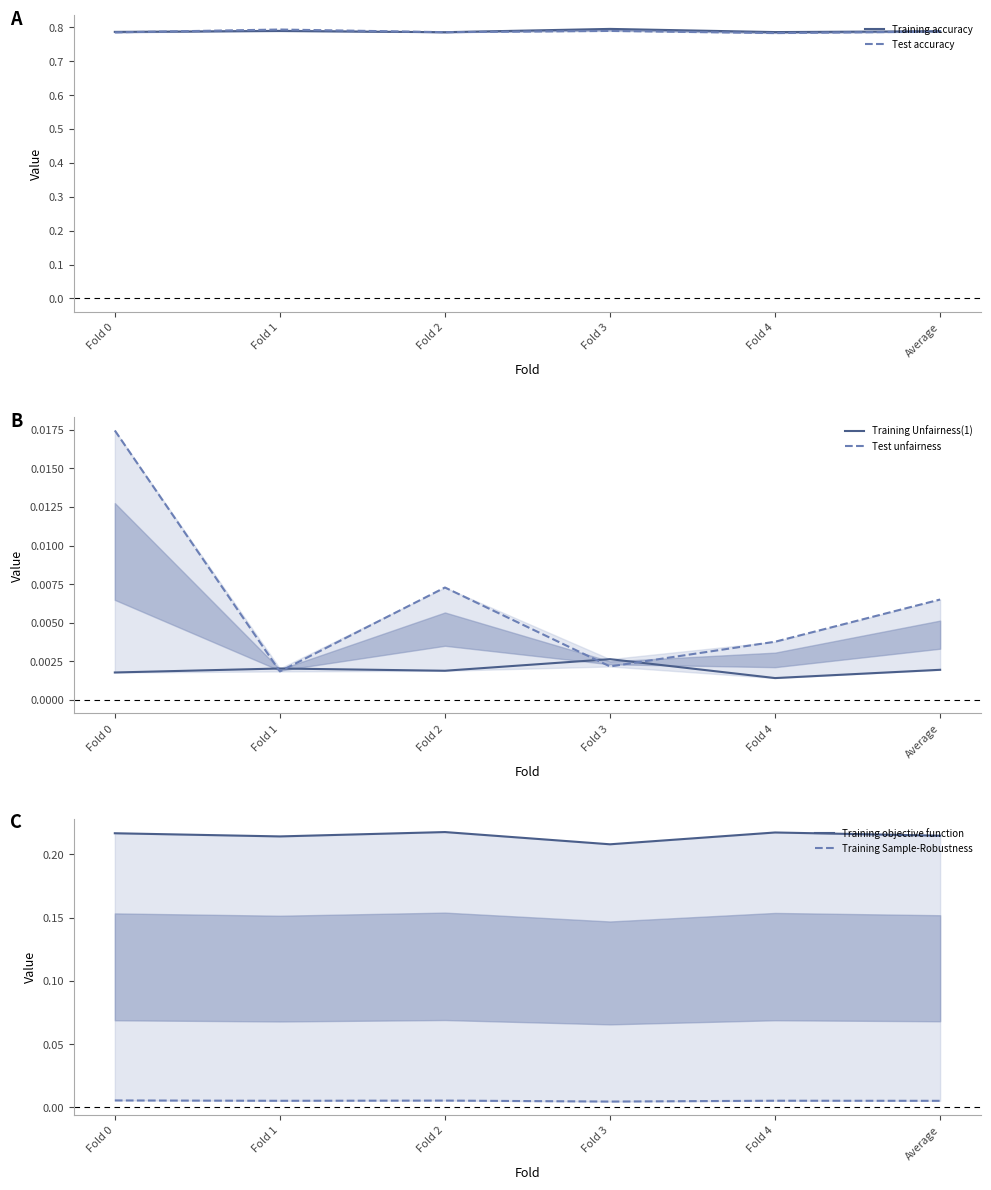

At which label is Training Sample-Robustness closest to 0?

Fold 3